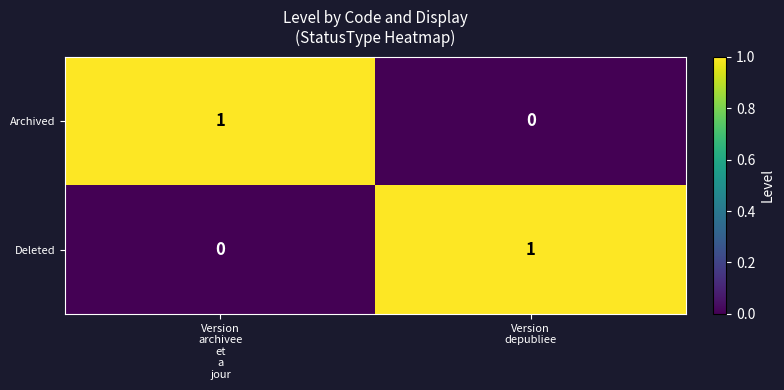

How many data points in Deleted are less than 1?

1